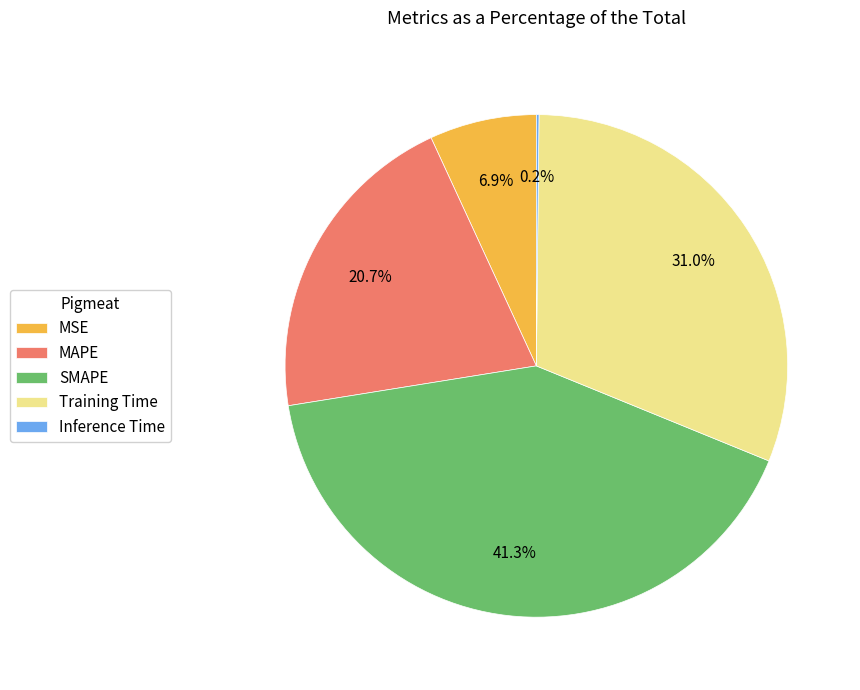

Between MAPE and Training Time, which is larger?

Training Time